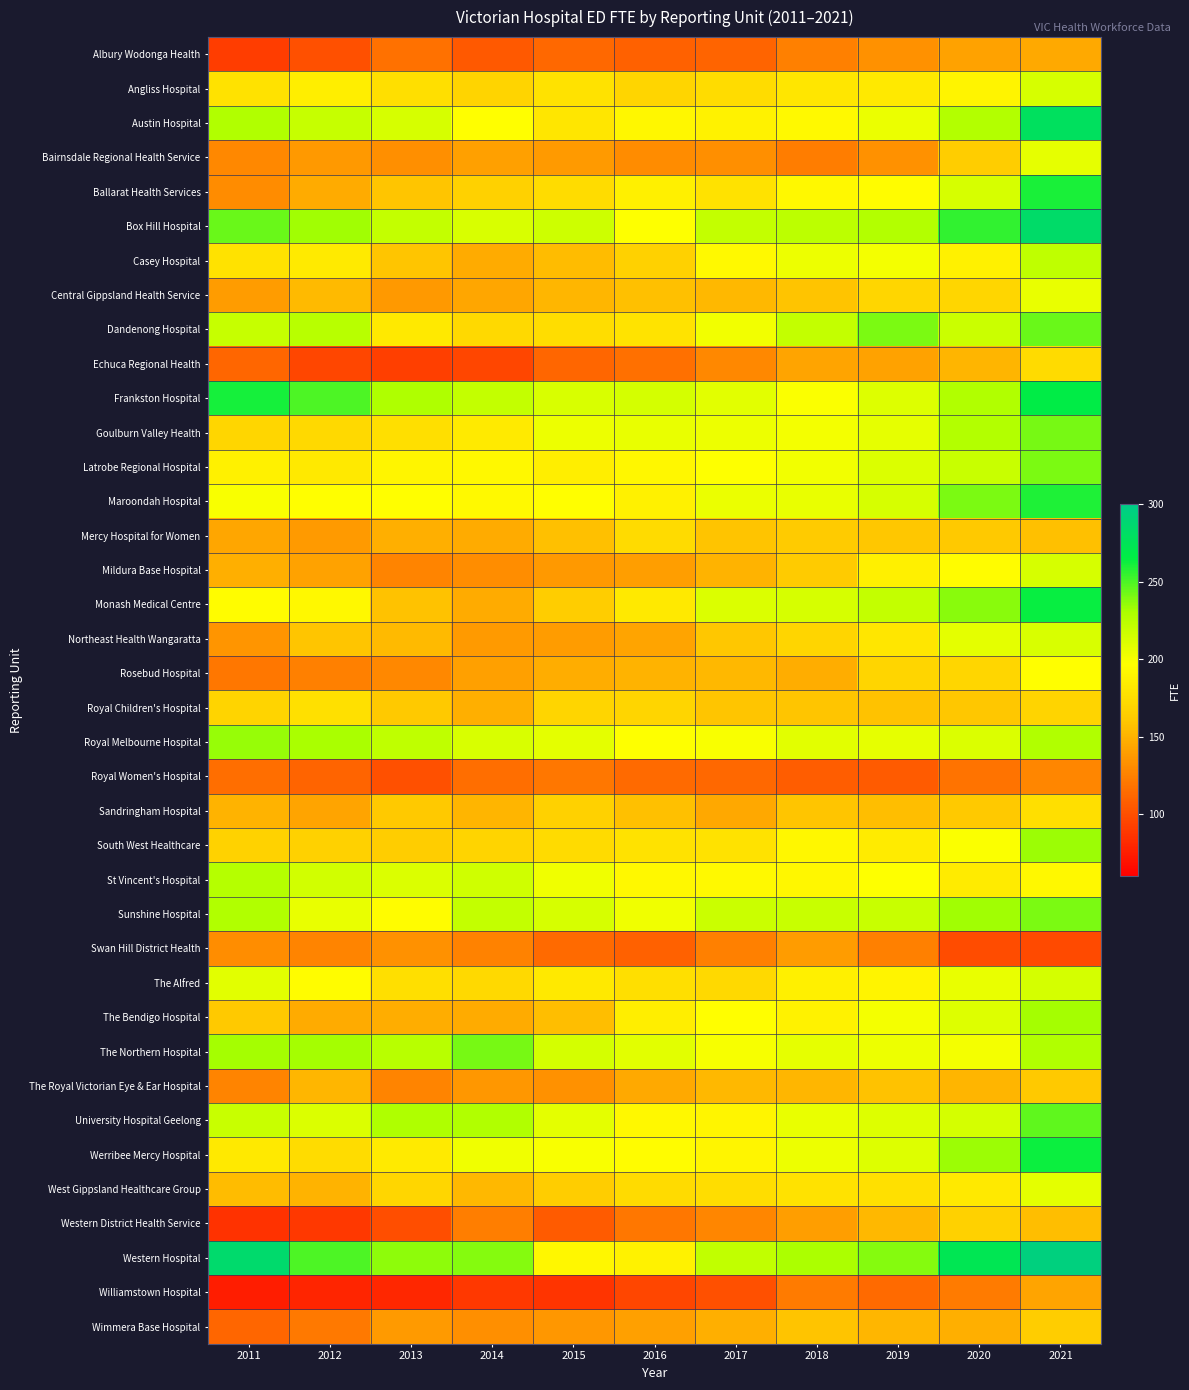

At how many categories does at least one series exceed 214?

10